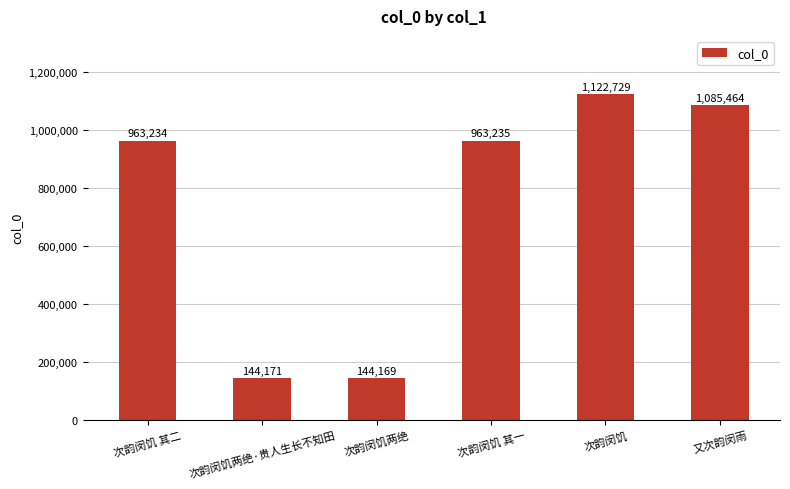

Count the number of categories in the chart.

6